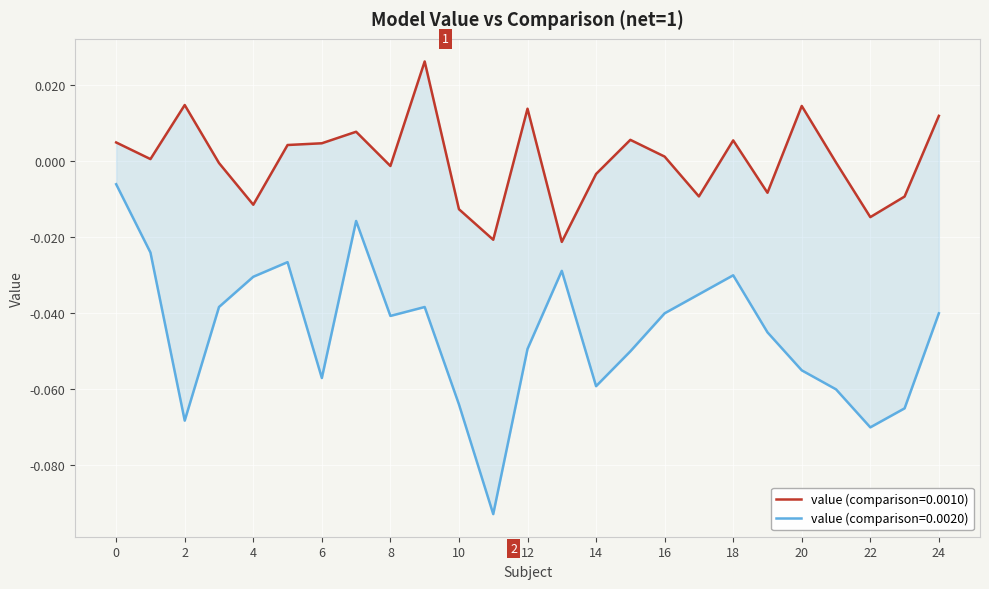

Which series has the largest range (max minus min)?

comparison_0020